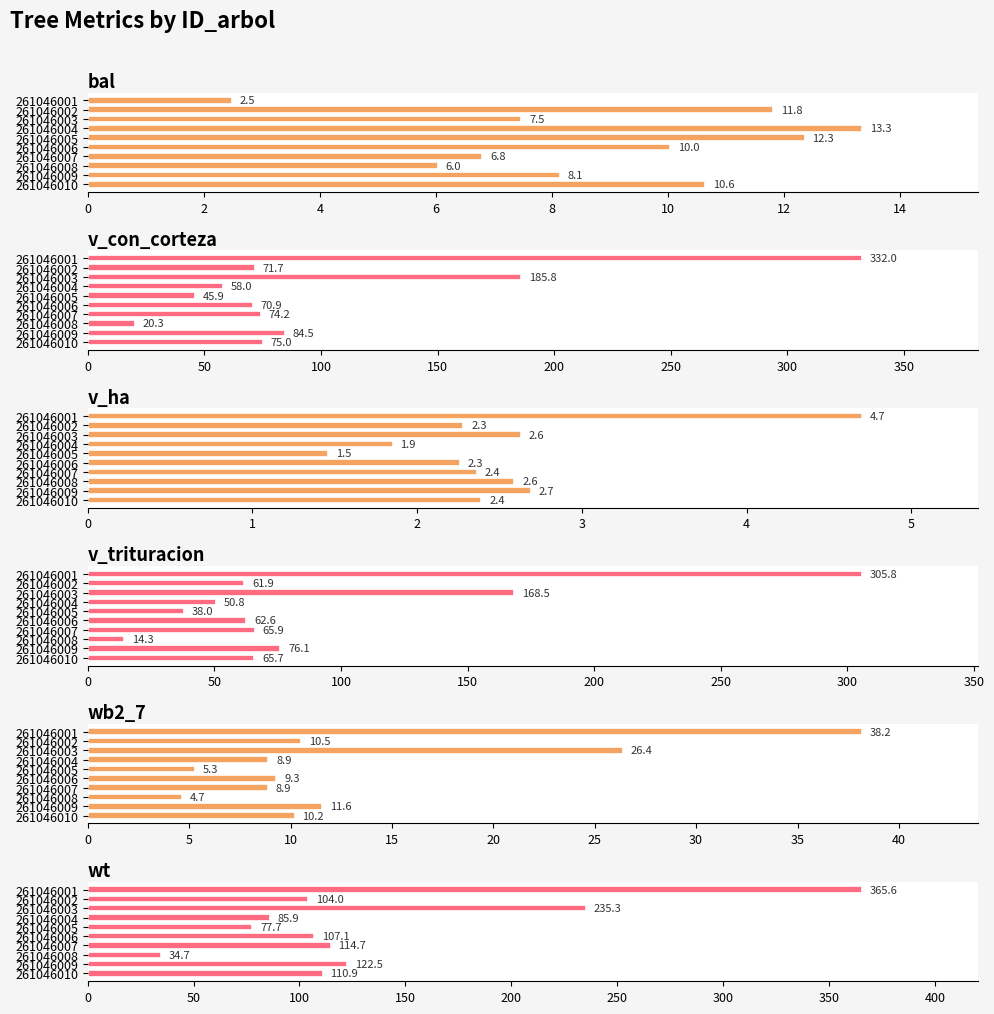

Reading left to right, list all the values displayed in this chart.

bal: 2.5	11.8	7.5	13.3	12.3	10.0	6.8	6.0	8.1	10.6
v_con_corteza: 332.0	71.7	185.8	58.0	45.9	70.9	74.2	20.3	84.5	75.0
v_ha: 4.7	2.3	2.6	1.9	1.5	2.3	2.4	2.6	2.7	2.4
v_trituracion: 305.8	61.9	168.5	50.8	38.0	62.6	65.9	14.3	76.1	65.7
wb2_7: 38.2	10.5	26.4	8.9	5.3	9.3	8.9	4.7	11.6	10.2
wt: 365.6	104.0	235.3	85.9	77.7	107.1	114.7	34.7	122.5	110.9